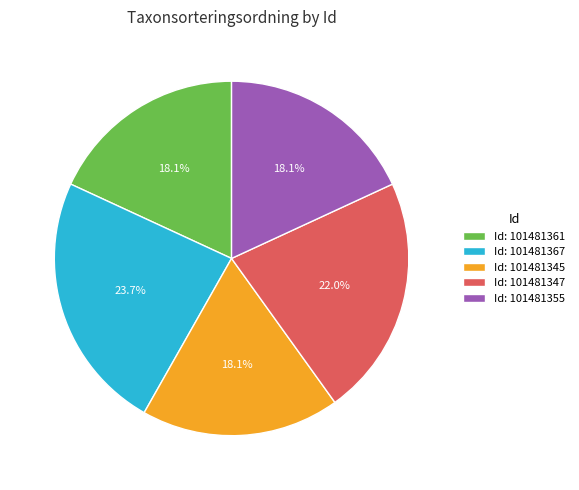

Which category has the biggest portion of the pie?

Id: 101481367